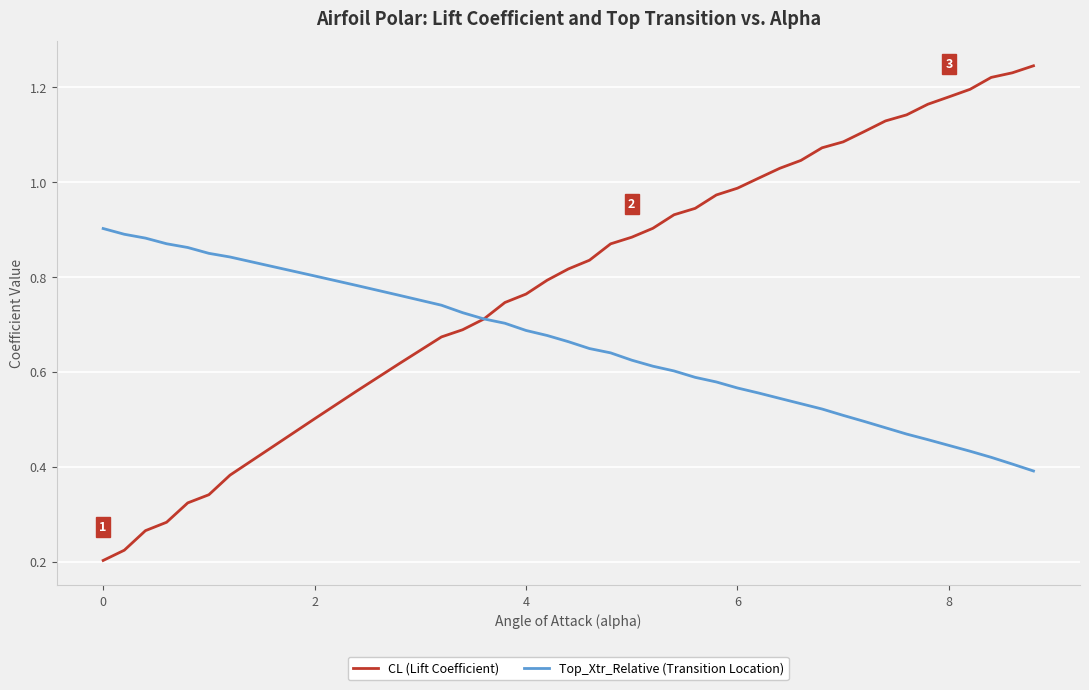

True or false: CL (Lift Coefficient) has more than 2 points higher than both neighbors.

False